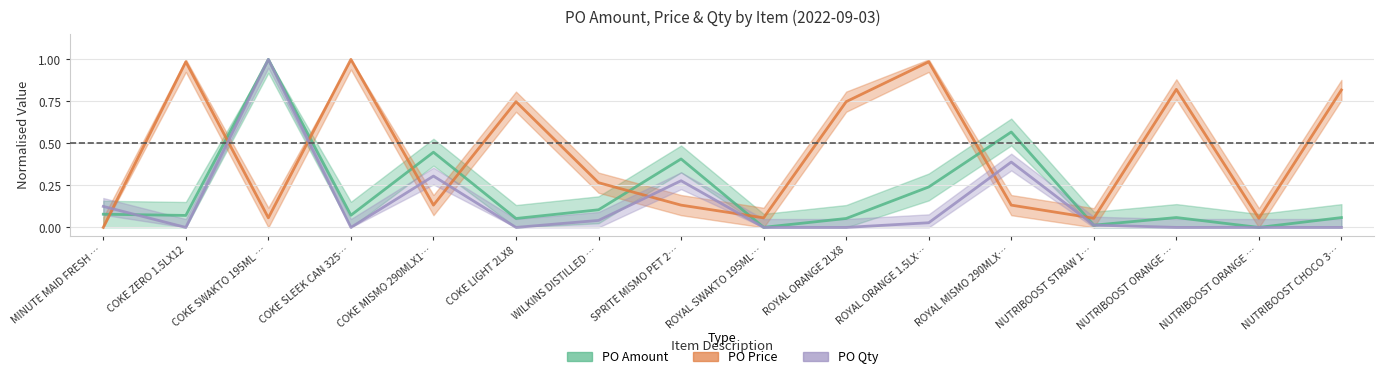

What is the difference between the second highest and second lowest values in the PO Qty series?

0.4